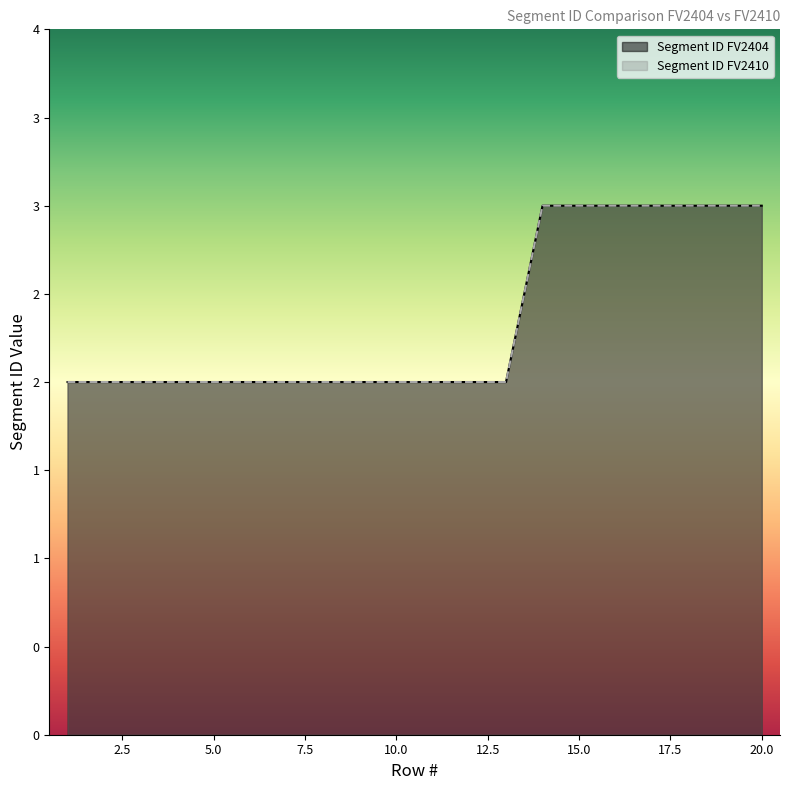

What are all the series names shown in the legend?

Segment ID FV2404, Segment ID FV2410